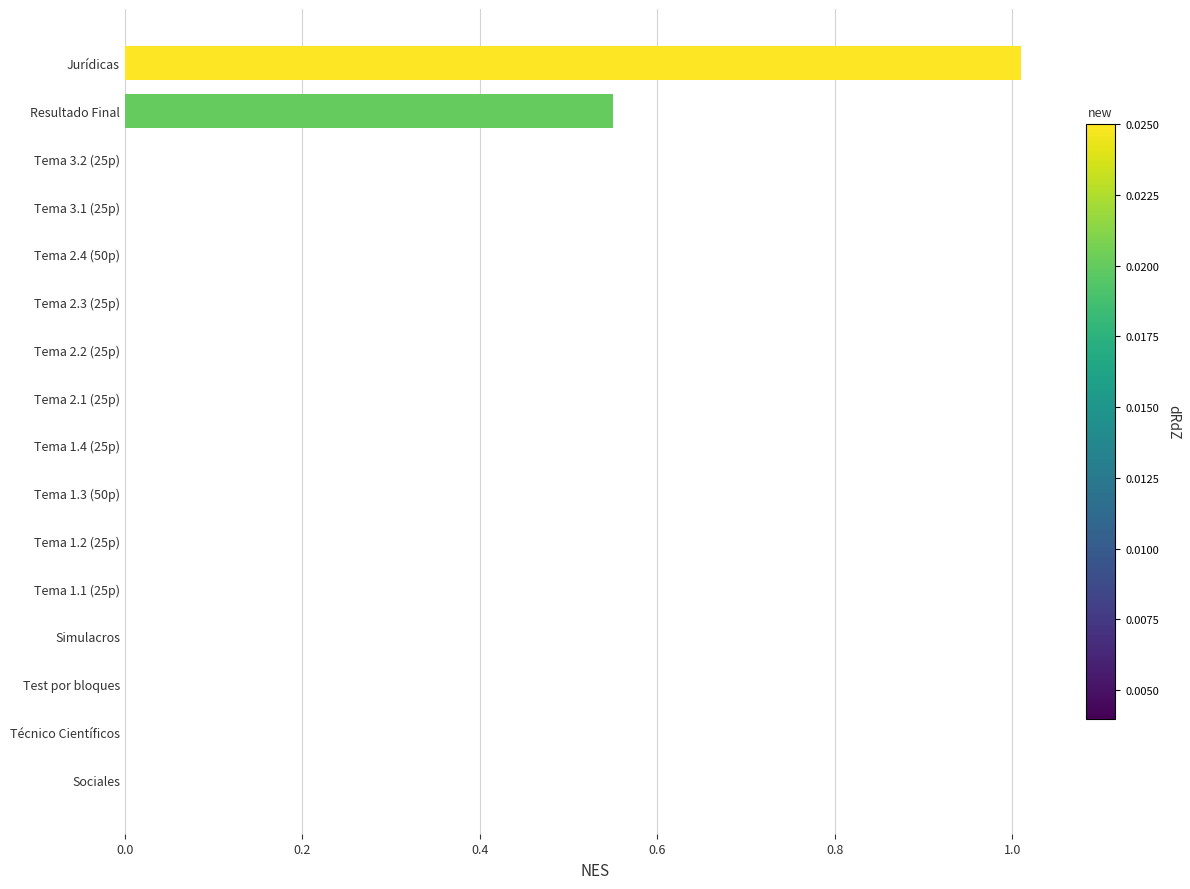

What is the maximum value shown in the chart?

1.0